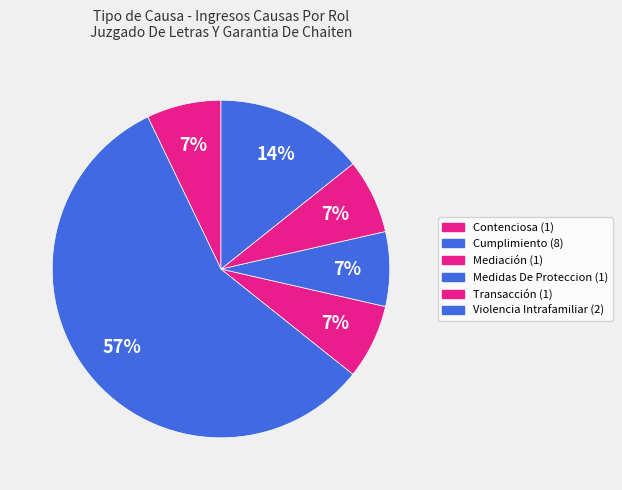

Count the number of slices in the pie.

6